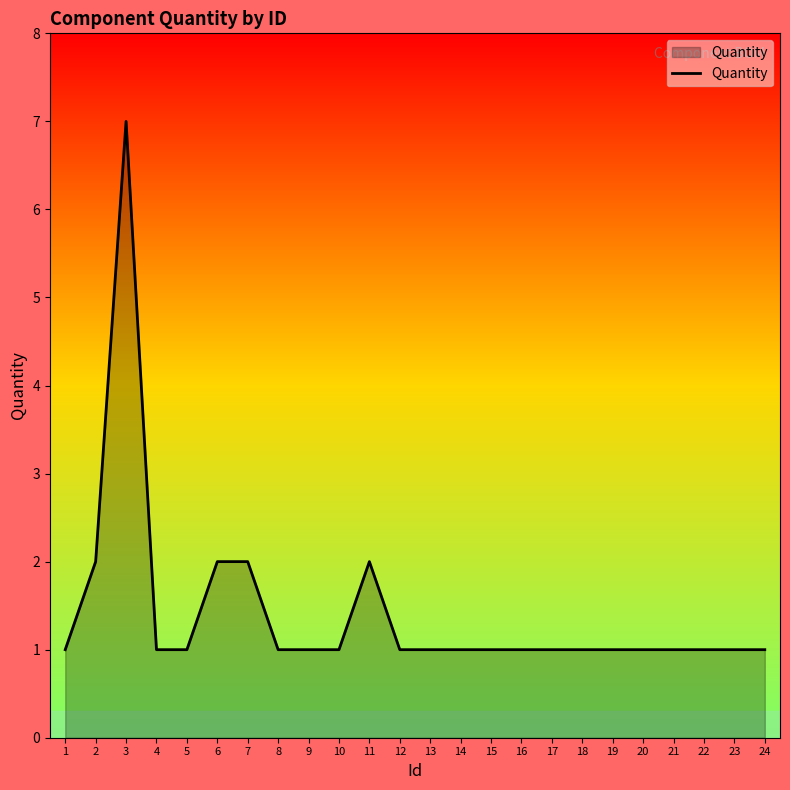

Does the chart display data point markers on the line(s)?

No